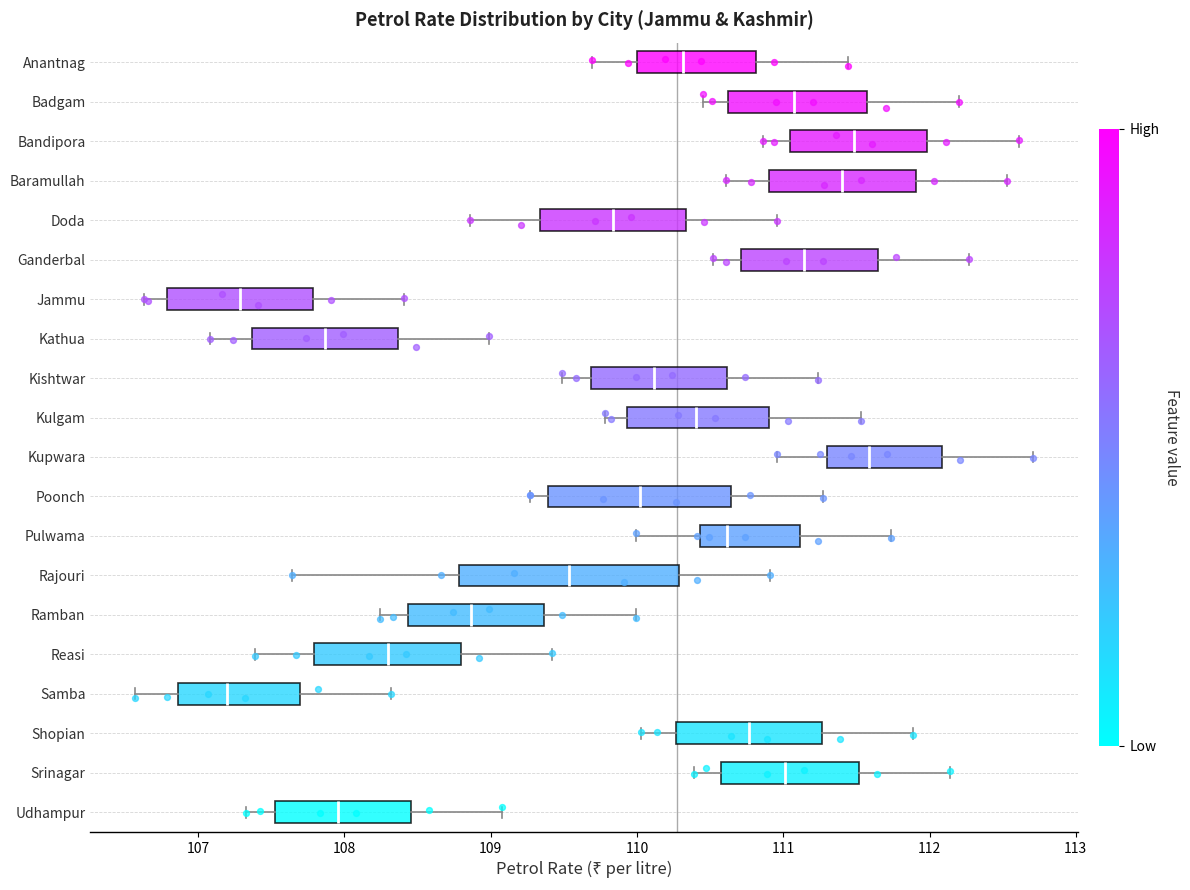

Reading bottom to top, transcribe this box plot: for each box, give where its median line is, the range the box spans, and where its two whiskers end, as read against the x-axis. The values are not printed on the chart, so give them approximately, as read against the axis.

Udhampur: median 108.0, box 107.5 to 108.5, whiskers 107.3 to 109.1
Srinagar: median 111.0, box 110.6 to 111.5, whiskers 110.4 to 112.1
Shopian: median 110.8, box 110.3 to 111.3, whiskers 110.0 to 111.9
Samba: median 107.2, box 106.9 to 107.7, whiskers 106.6 to 108.3
Reasi: median 108.3, box 107.8 to 108.8, whiskers 107.4 to 109.4
Ramban: median 108.9, box 108.4 to 109.4, whiskers 108.2 to 110.0
Rajouri: median 109.5, box 108.8 to 110.3, whiskers 107.6 to 110.9
Pulwama: median 110.6, box 110.4 to 111.1, whiskers 110.0 to 111.7
Poonch: median 110.0, box 109.4 to 110.6, whiskers 109.3 to 111.3
Kupwara: median 111.6, box 111.3 to 112.1, whiskers 111.0 to 112.7
Kulgam: median 110.4, box 109.9 to 110.9, whiskers 109.8 to 111.5
Kishtwar: median 110.1, box 109.7 to 110.6, whiskers 109.5 to 111.2
Kathua: median 107.9, box 107.4 to 108.4, whiskers 107.1 to 109.0
Jammu: median 107.3, box 106.8 to 107.8, whiskers 106.6 to 108.4
Ganderbal: median 111.1, box 110.7 to 111.6, whiskers 110.5 to 112.3
Doda: median 109.8, box 109.3 to 110.3, whiskers 108.9 to 111.0
Baramullah: median 111.4, box 110.9 to 111.9, whiskers 110.6 to 112.5
Bandipora: median 111.5, box 111.0 to 112.0, whiskers 110.9 to 112.6
Badgam: median 111.1, box 110.6 to 111.6, whiskers 110.5 to 112.2
Anantnag: median 110.3, box 110.0 to 110.8, whiskers 109.7 to 111.4